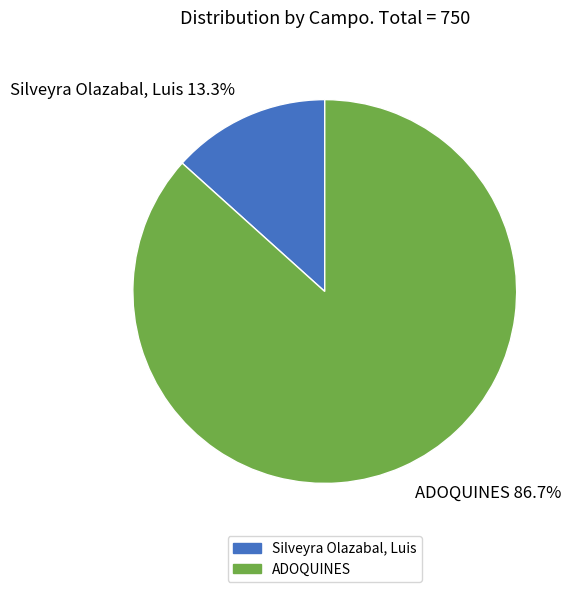

What is the ratio of the value at ADOQUINES to the value at Silveyra Olazabal, Luis?

6.5